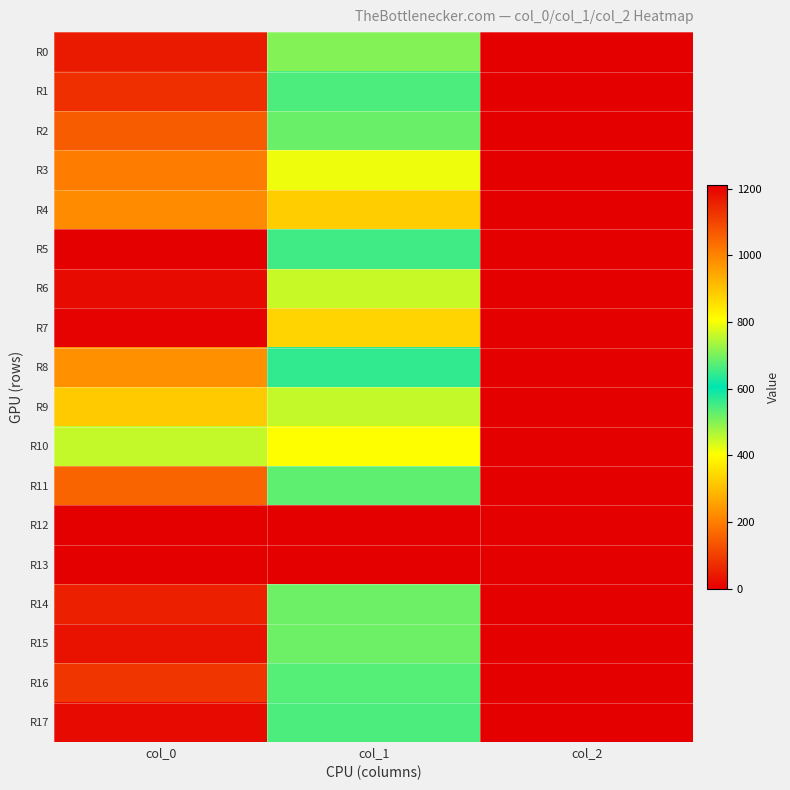

Reading left to right, what are all the values shown in this chart?

R0: col_0=1166.7	col_1=708.8	col_2=2.0
R1: col_0=1133.3	col_1=664.9	col_2=2.0
R2: col_0=1063.3	col_1=688.5	col_2=2.0
R3: col_0=1013.3	col_1=793.1	col_2=2.0
R4: col_0=990.0	col_1=884.2	col_2=2.0
R5: col_0=1210.0	col_1=654.8	col_2=2.0
R6: col_0=1193.3	col_1=762.8	col_2=2.0
R7: col_0=1203.3	col_1=874.1	col_2=2.0
R8: col_0=980.0	col_1=644.6	col_2=2.0
R9: col_0=890.0	col_1=759.4	col_2=2.0
R10: col_0=760.0	col_1=806.6	col_2=2.0
R11: col_0=1050.0	col_1=678.4	col_2=2.0
R12: col_0=0.0	col_1=0.0	col_2=0.0
R13: col_0=0.0	col_1=0.0	col_2=0.0
R14: col_0=1156.7	col_1=691.9	col_2=2.0
R15: col_0=1180.0	col_1=691.9	col_2=2.0
R16: col_0=1123.3	col_1=671.6	col_2=2.0
R17: col_0=1193.3	col_1=664.9	col_2=2.0